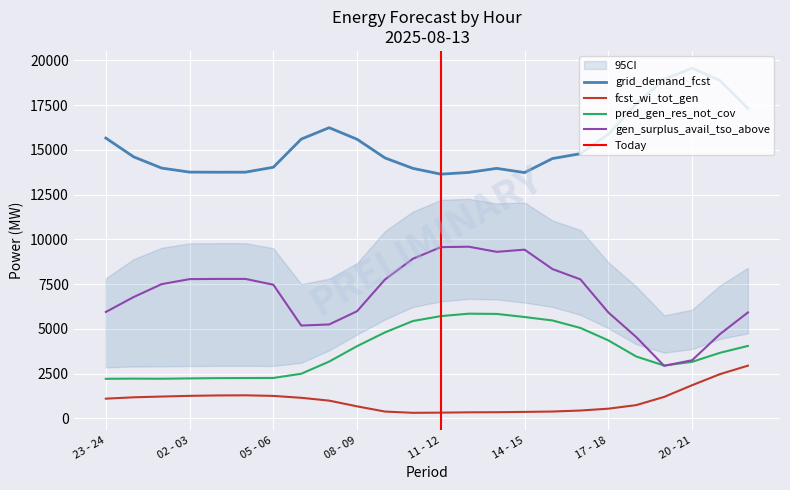

True or false: fcst_wi_tot_gen has more than 2 points higher than both neighbors.

False